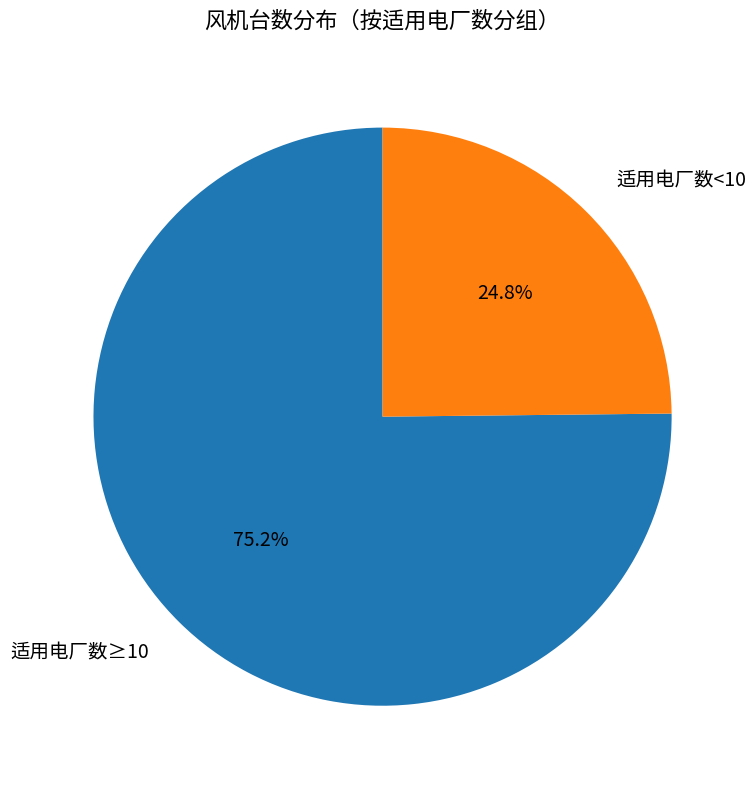

Is there a majority slice in this chart?

Yes